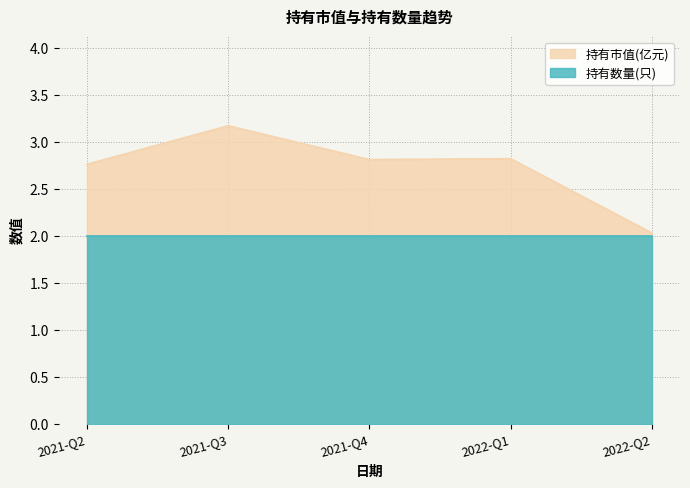

What is the smallest value displayed?

2.0